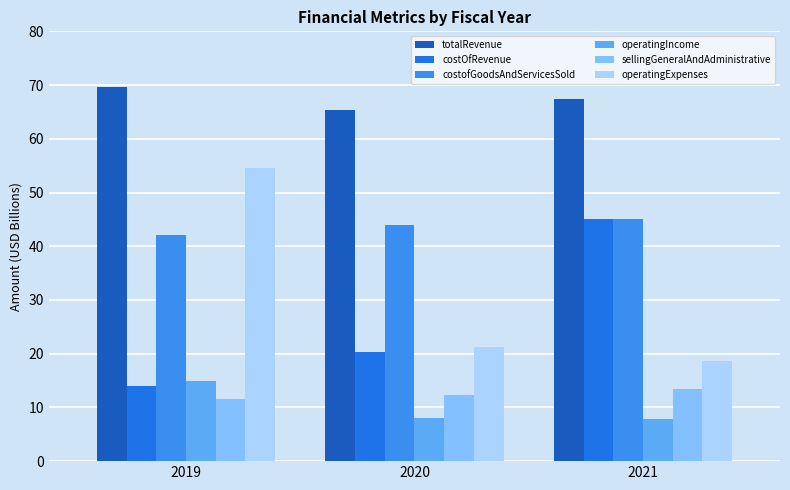

How many data points does each series have?

3